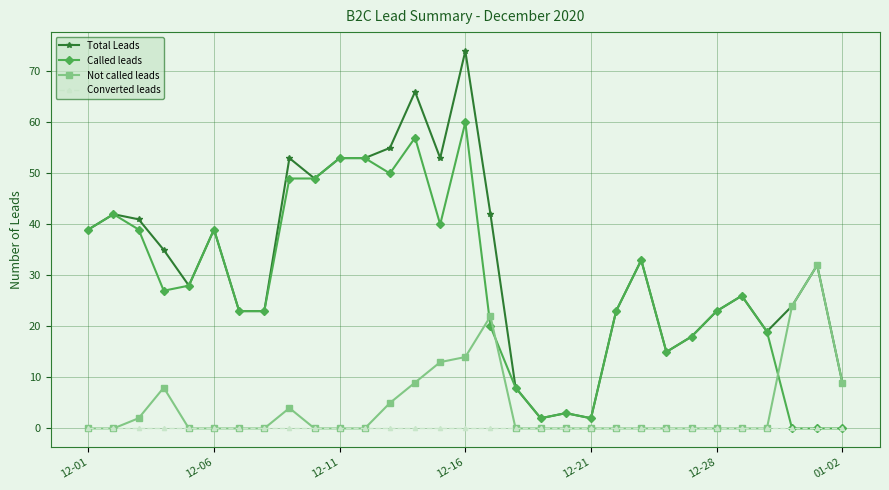

How many values in the Total Leads series are below 32?

15